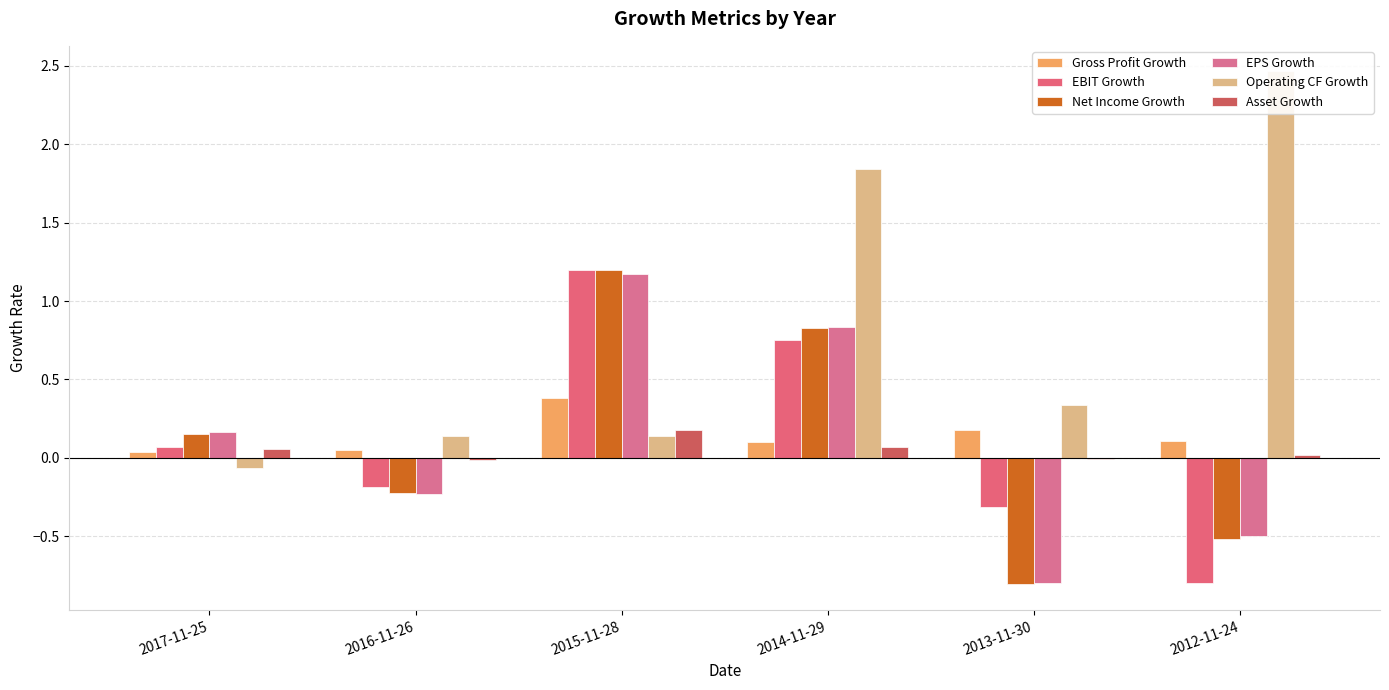

What is the label of the 6th bar from the right?

2017-11-25